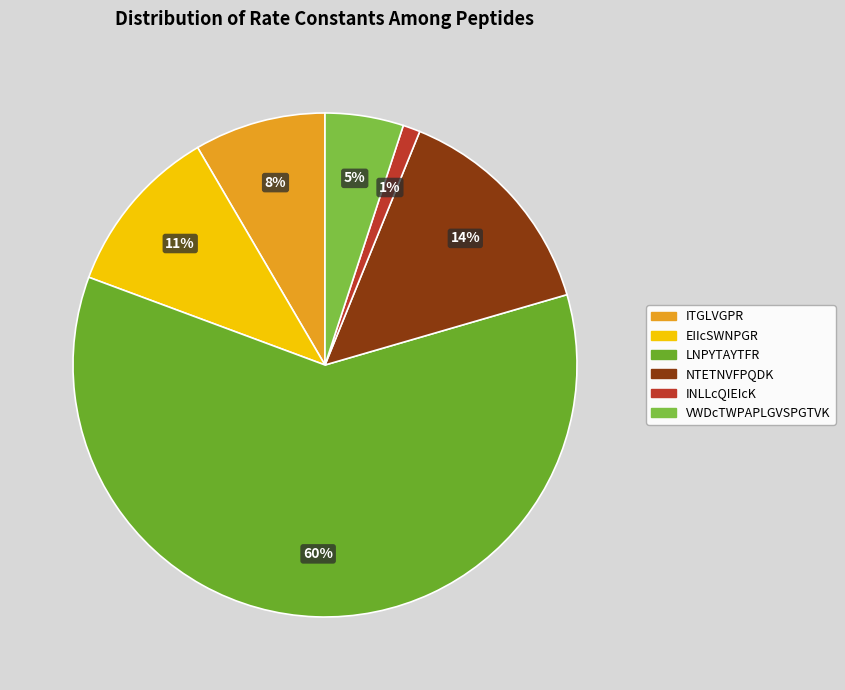

Count the number of slices in the pie.

6